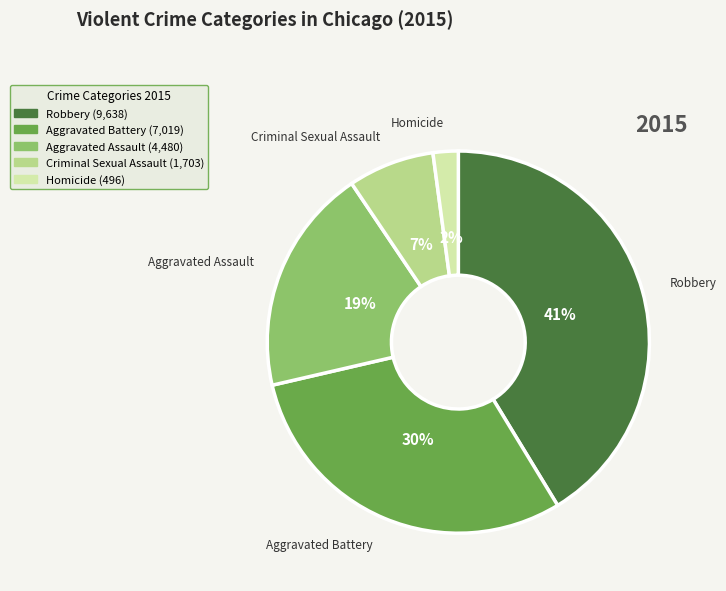

What is the smallest slice in the pie chart?

Homicide